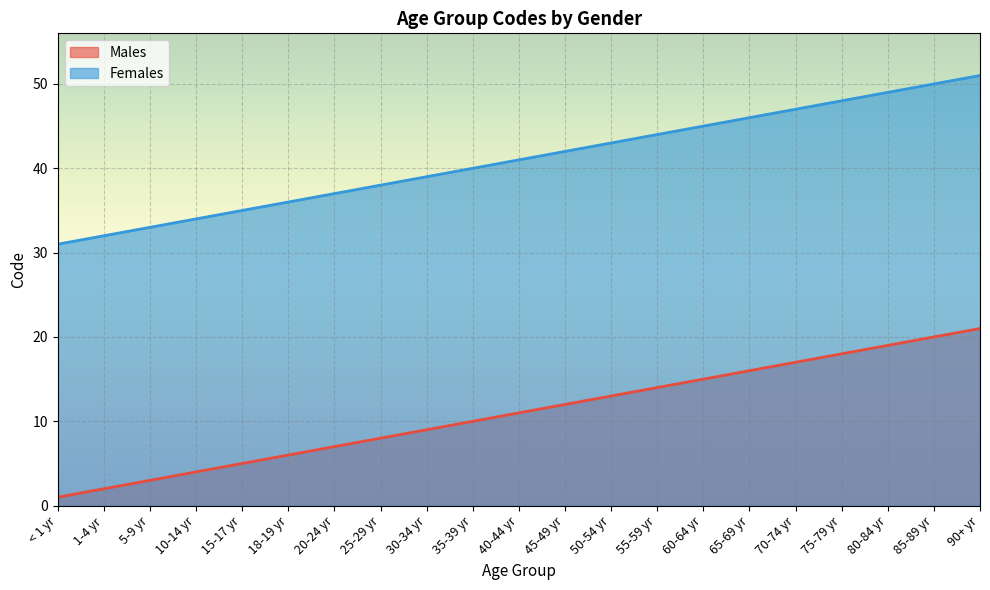

What is the label of the 21st point from the left?

90+ yr